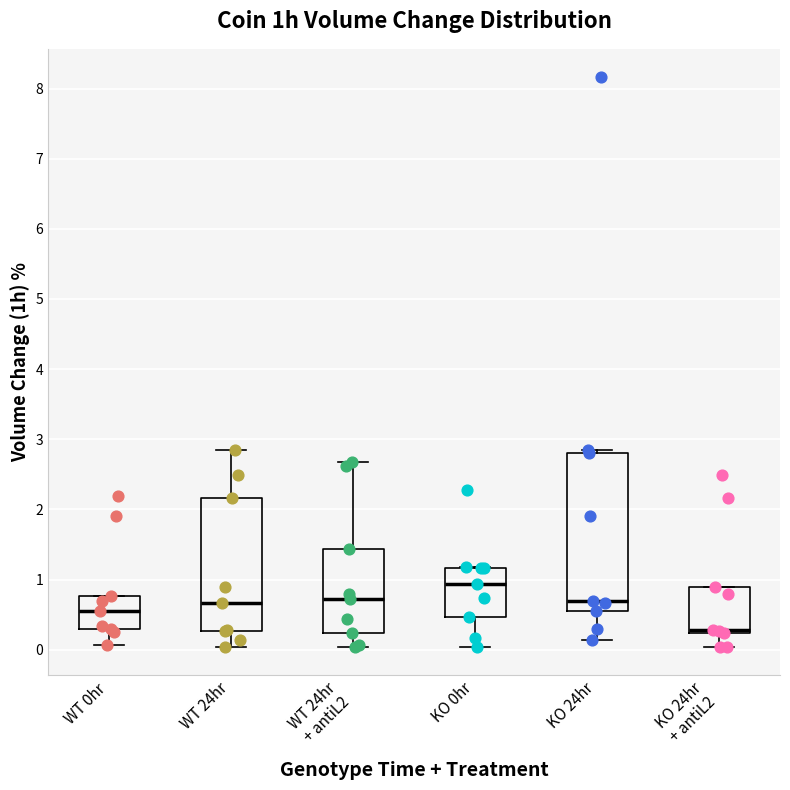

Which box is the tallest, from its lower edge to its upper edge?

KO 24hr